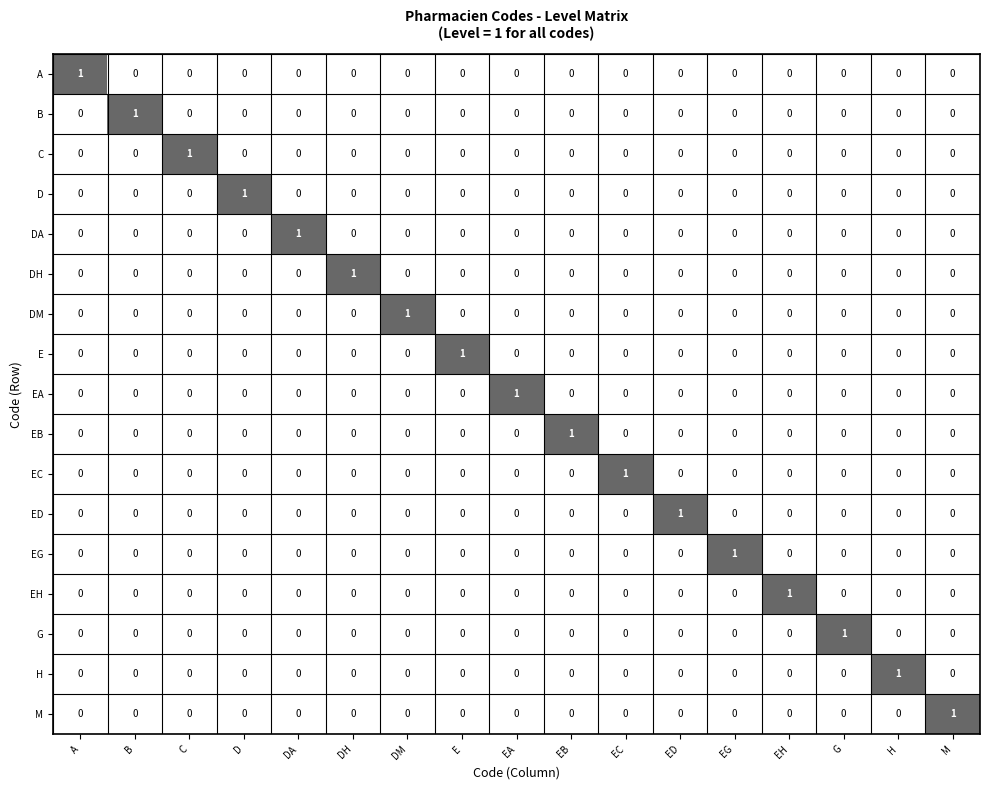

Which category has the highest value in the H series?

H